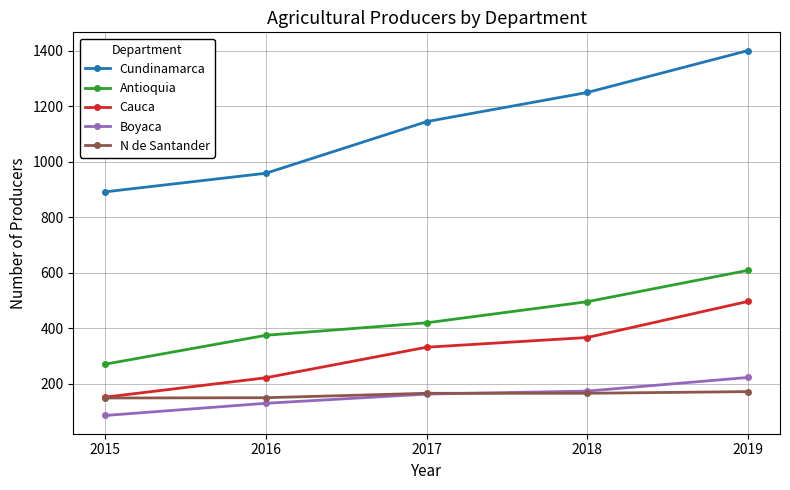

How many series are shown in this chart?

5